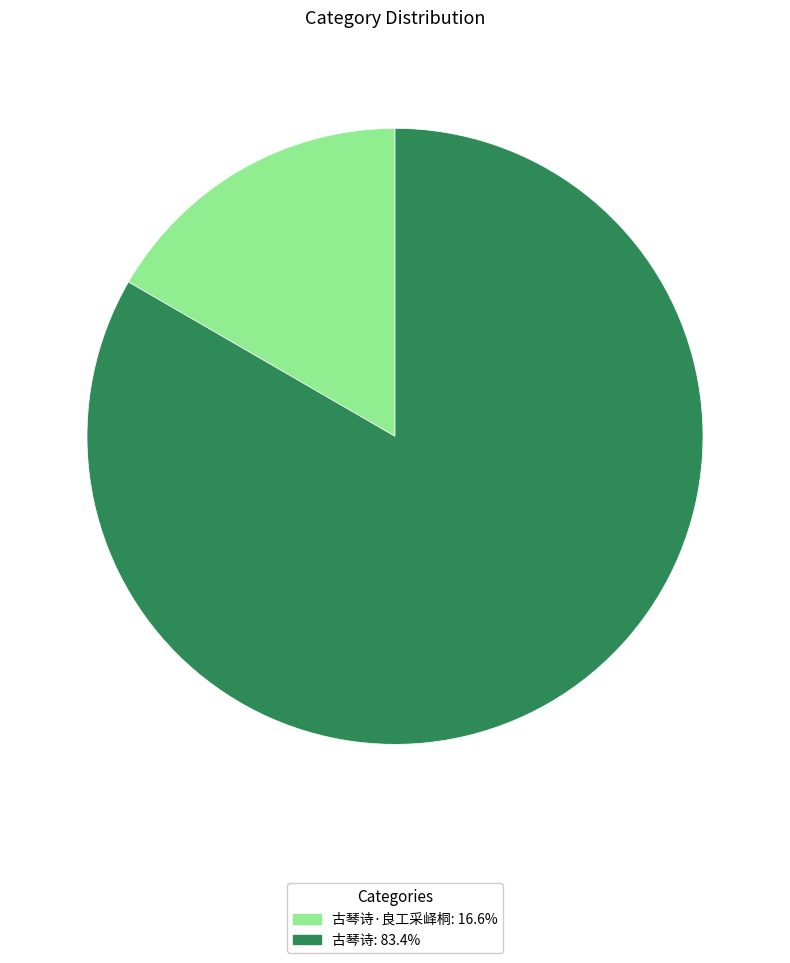

Approximately how many times larger is the value at 古琴诗: 83.4% compared to 古琴诗·良工采峄桐: 16.6%?

5.0